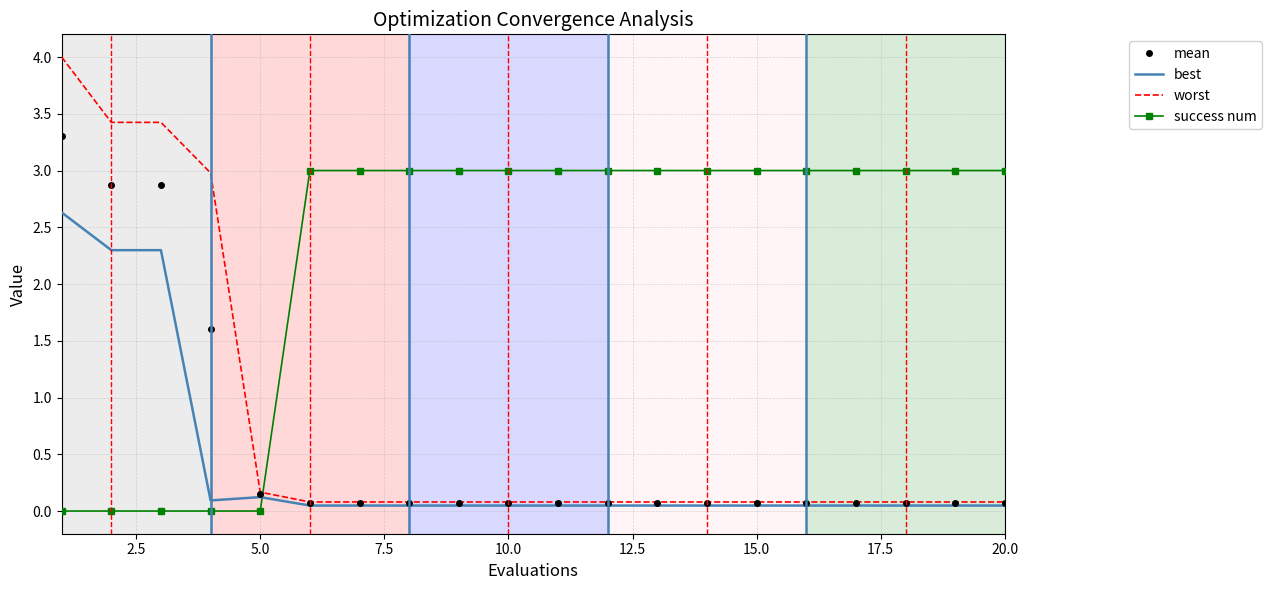

List the series in order of their peak value, highest first.

worst, mean, success num, best